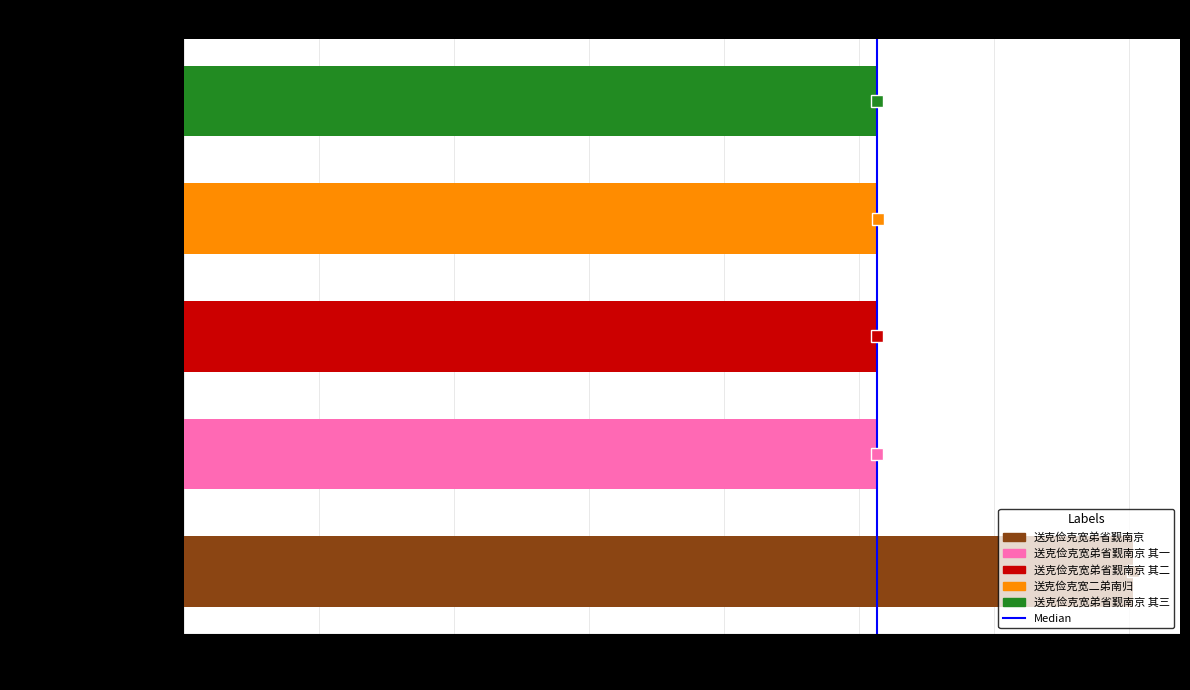

What is the sum of all values?

2756242